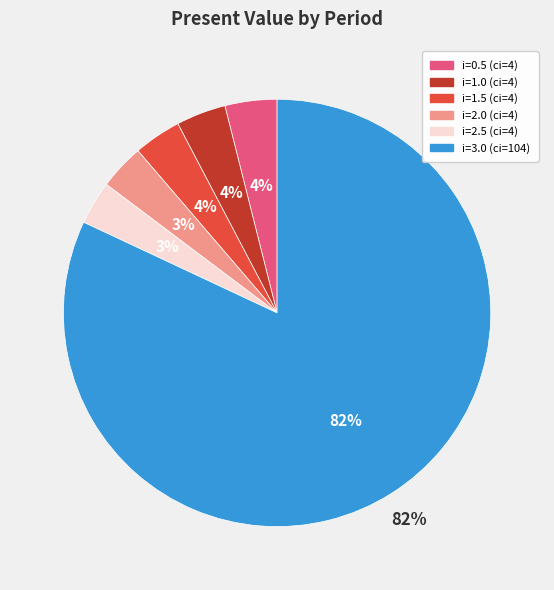

Does any single category account for the majority?

Yes